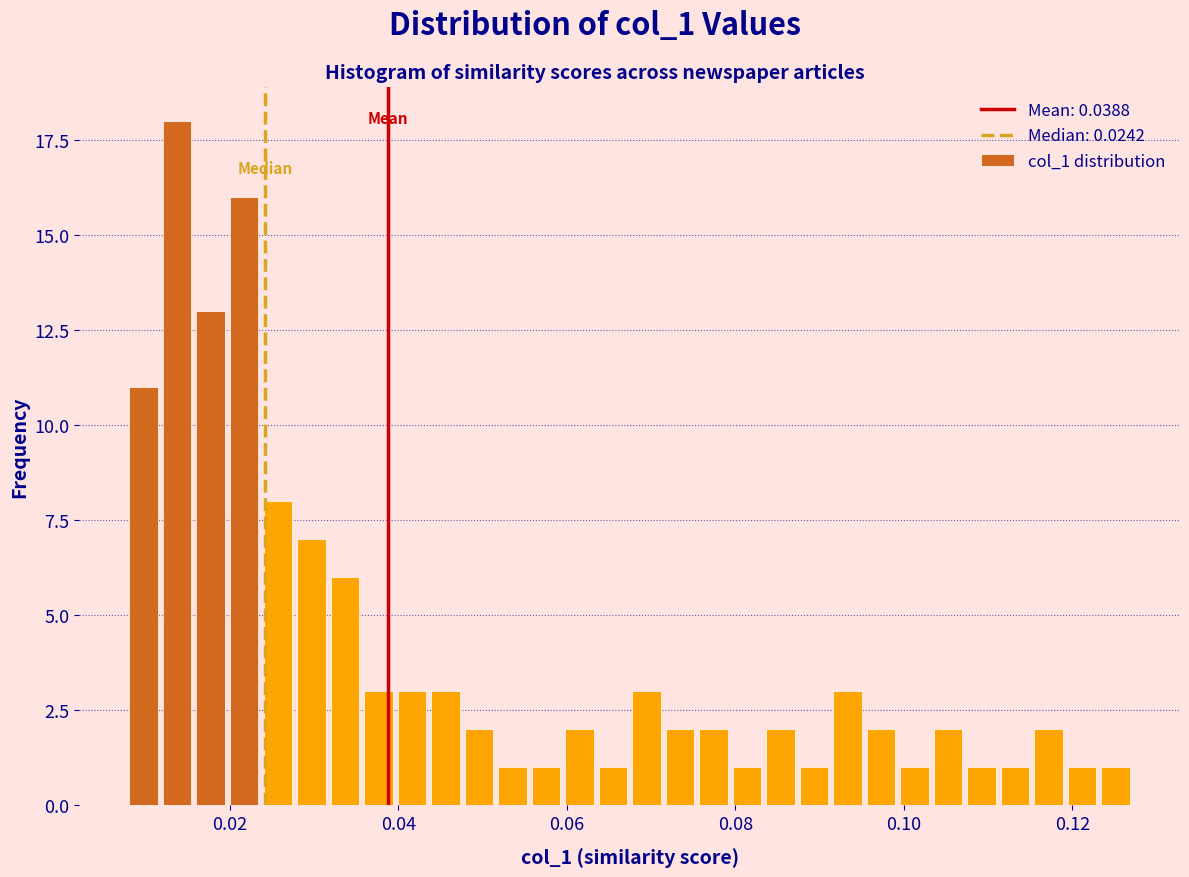

Around what value on the x-axis is the tallest bar? Give the approximate position of its centre, as read against the axis.

0.014